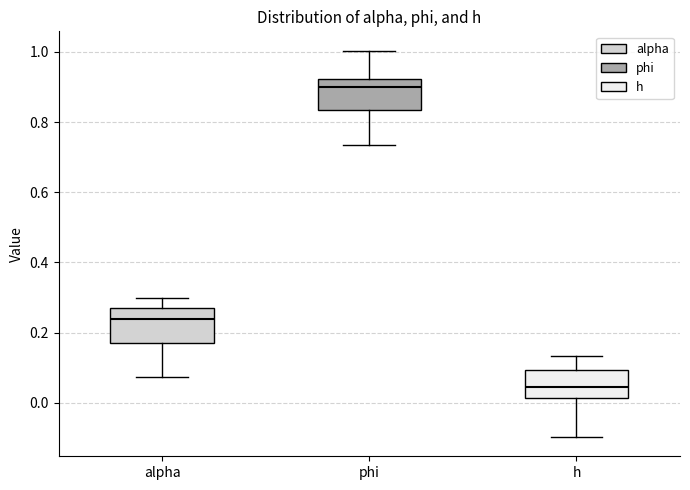

Reading left to right, transcribe this box plot: for each box, give where its median line is, the range the box spans, and where its two whiskers end, as read against the y-axis. The values are not printed on the chart, so give them approximately, as read against the axis.

alpha: median 0.24, box 0.16 to 0.26, whiskers 0.08 to 0.30
phi: median 0.90, box 0.84 to 0.92, whiskers 0.74 to 1.00
h: median 0.04, box 0.02 to 0.10, whiskers -0.10 to 0.14